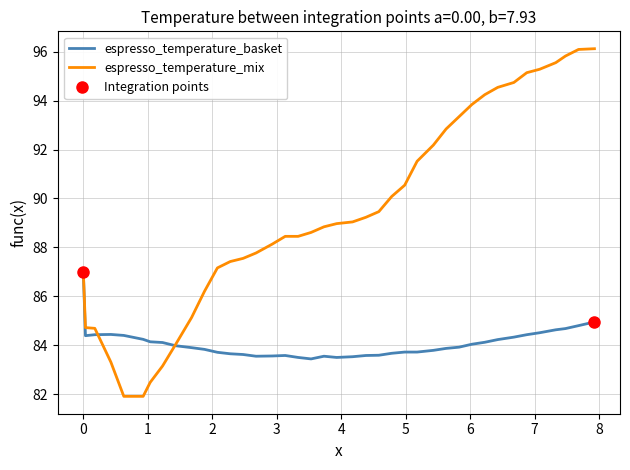

Which series has the widest spread of values?

espresso_temperature_mix